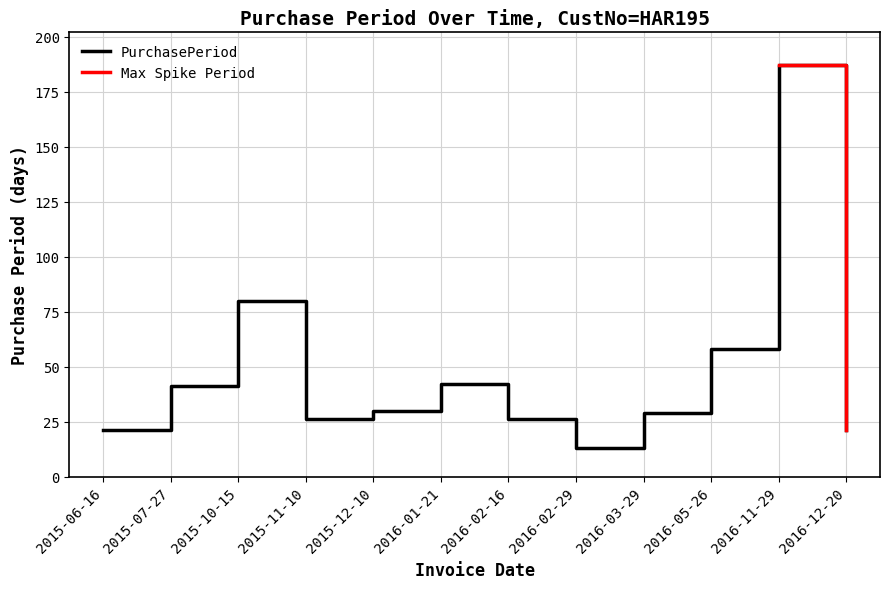

Reading right to left, what are all the values shown in this chart?

2016-12-20=21	2016-11-29=187	2016-05-26=58	2016-03-29=29	2016-02-29=13	2016-02-16=26	2016-01-21=42	2015-12-10=30	2015-11-10=26	2015-10-15=80	2015-07-27=41	2015-06-16=21